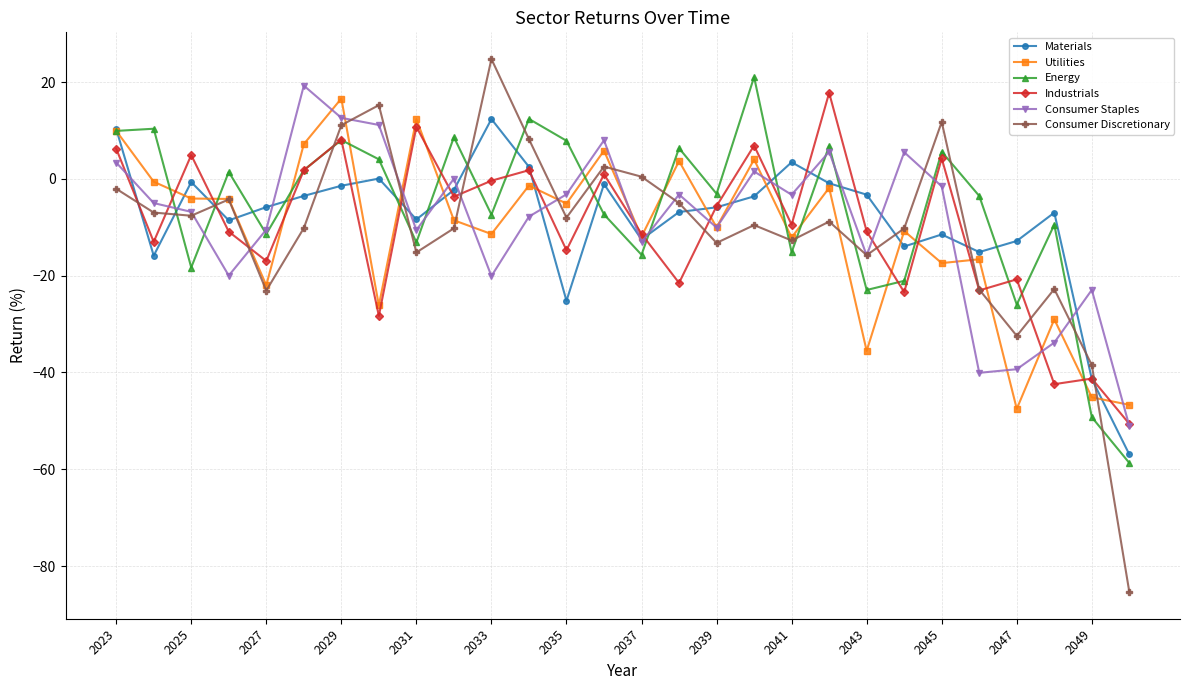

Which series has the largest total across all categories?

Energy